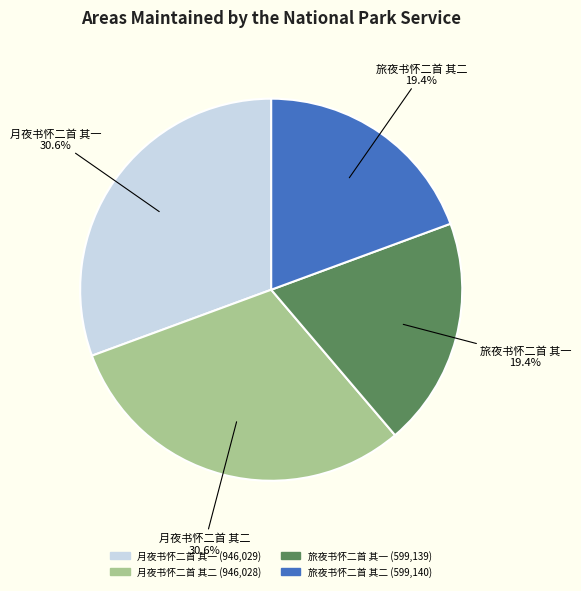

What percentage is NOT represented by 月夜书怀二首 其一?

69.4%